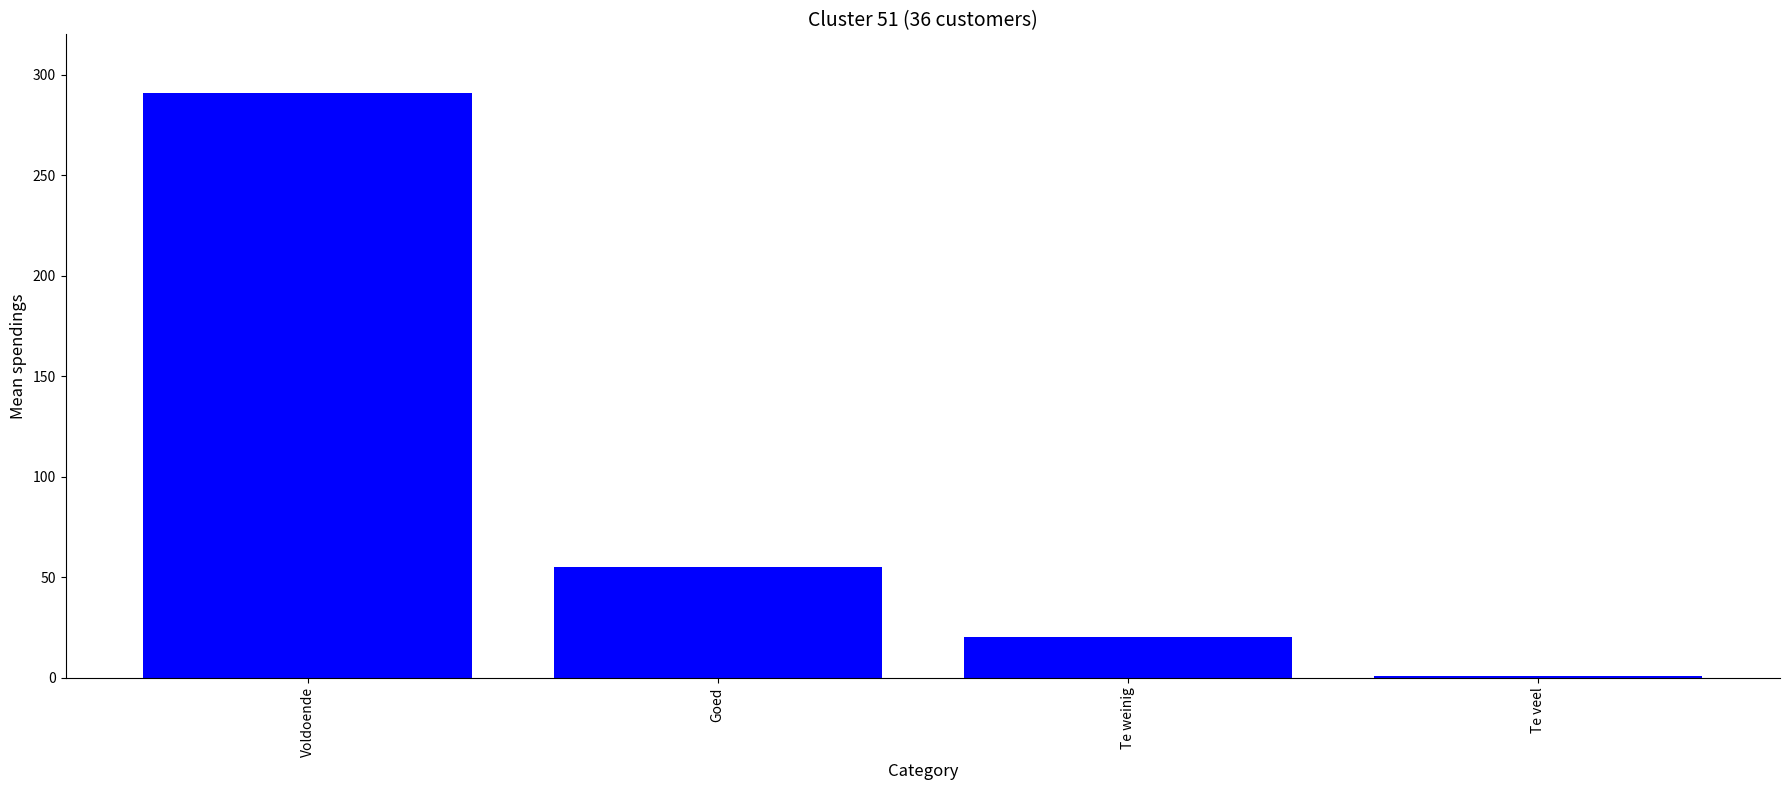

Is it true that the value at Voldoende is 496?

False